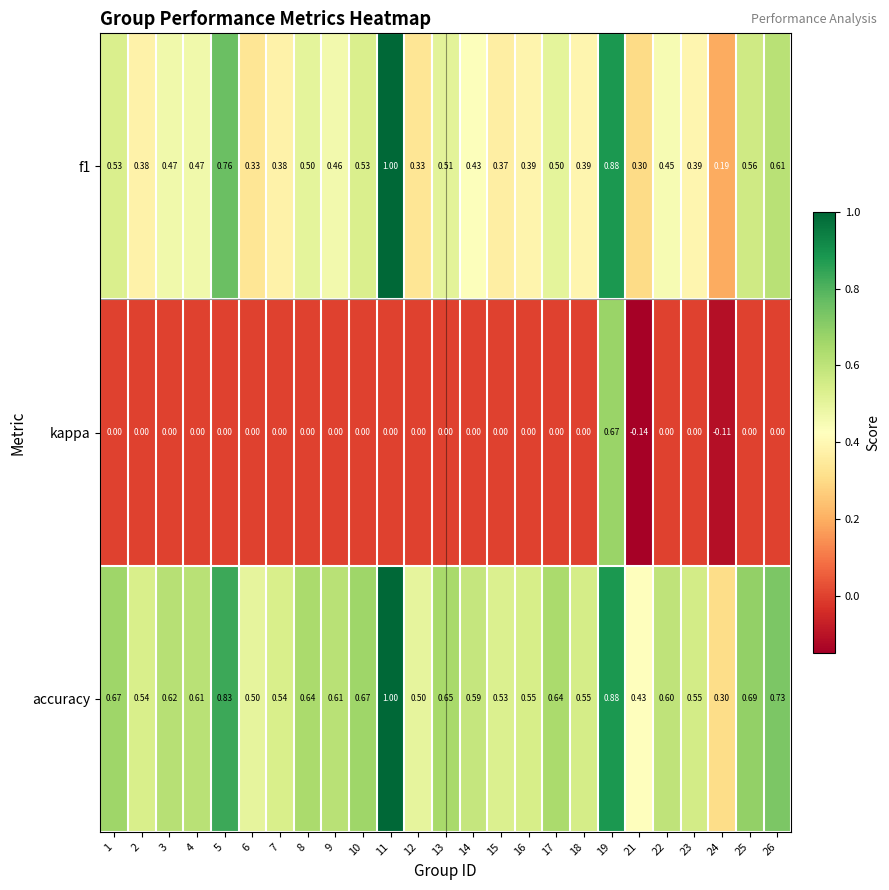

Is the value of f1 at 16 greater than the value of accuracy at 16?

No